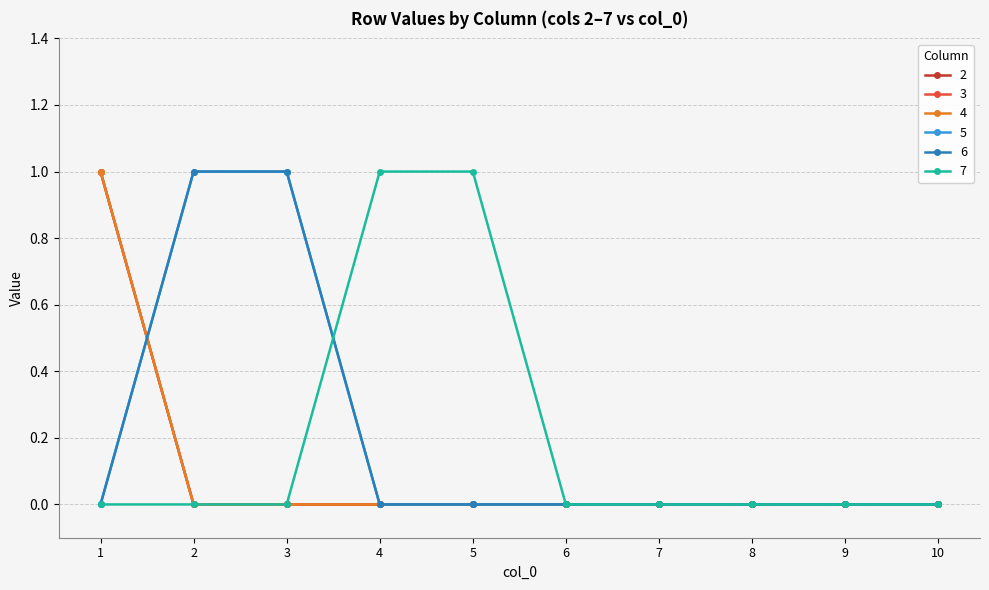

Is this an area chart (filled region under the line)?

No